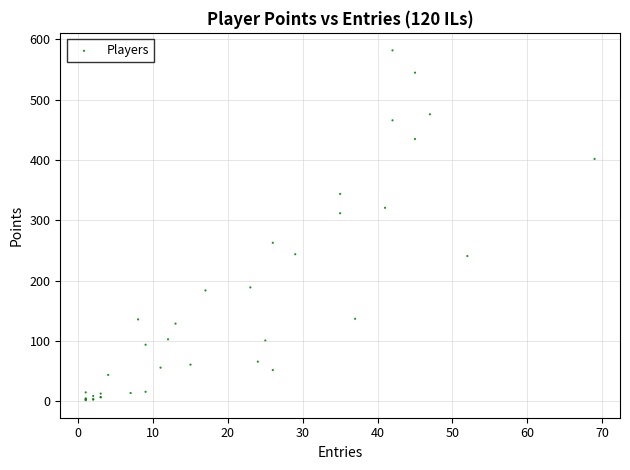

What Y value in the scatter plot is closest to 292?

312